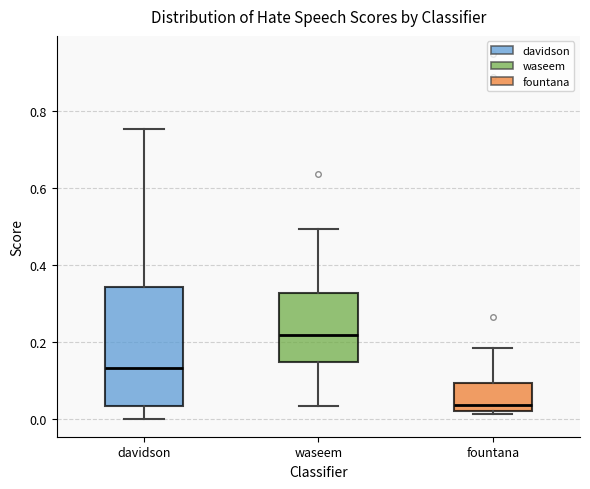

Reading left to right, transcribe this box plot: for each box, give where its median line is, the range the box spans, and where its two whiskers end, as read against the y-axis. The values are not printed on the chart, so give them approximately, as read against the axis.

davidson: median 0.14, box 0.04 to 0.34, whiskers 0.00 to 0.76
waseem: median 0.22, box 0.14 to 0.32, whiskers 0.04 to 0.50
fountana: median 0.04, box 0.02 to 0.10, whiskers 0.02 (just below the box's lower edge) to 0.18